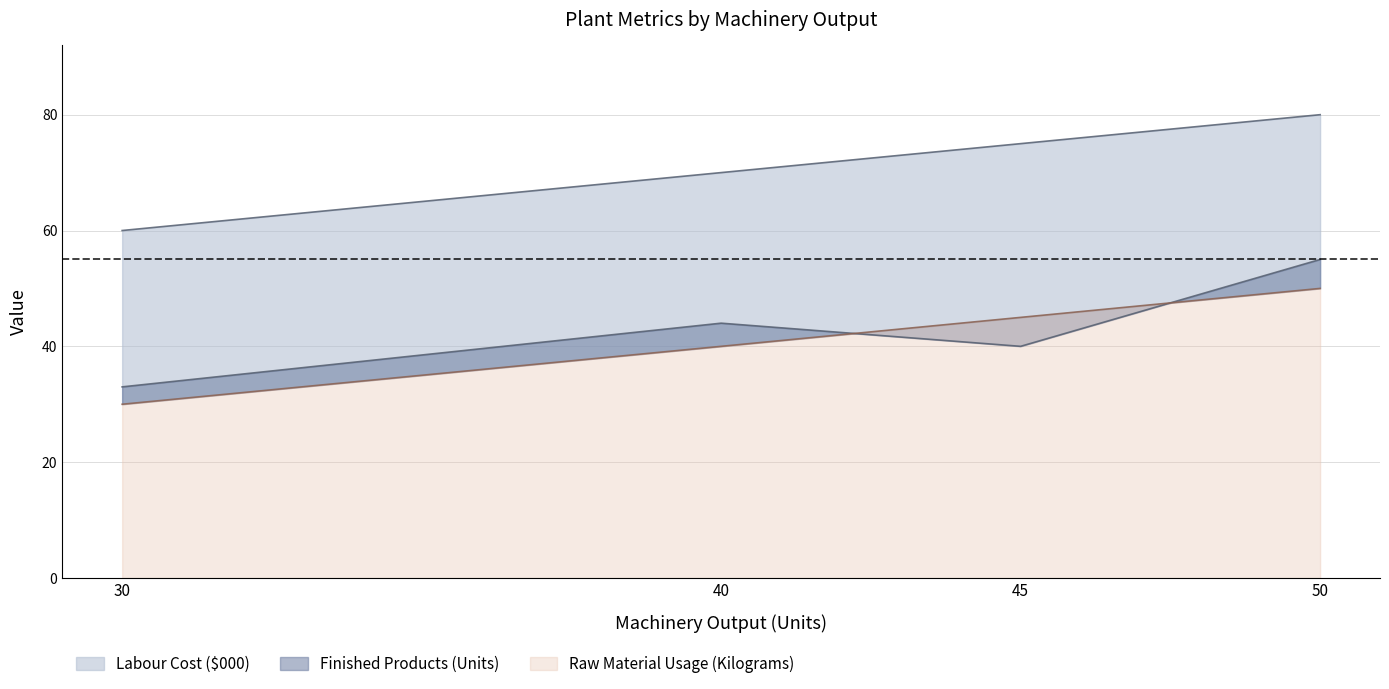

What is the spread (max minus min) of values at 45?

35